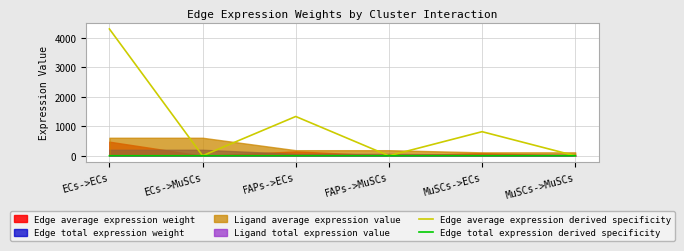

True or false: Edge average expression derived specificity and Edge total expression derived specificity cross at least once.

False